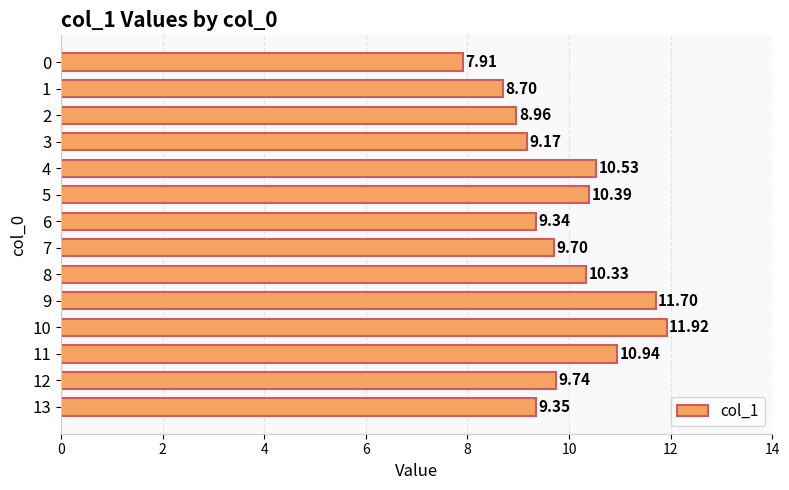

The chart shows a value of 7.9 at 0. True or false?

True